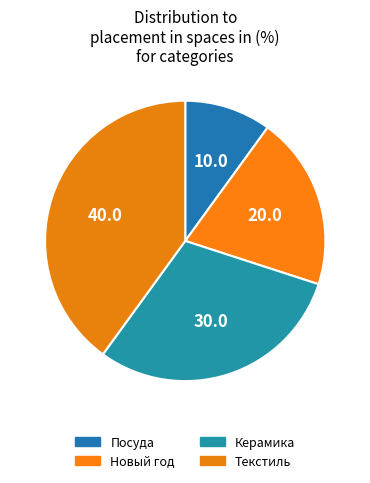

How many slices are in this pie chart?

4